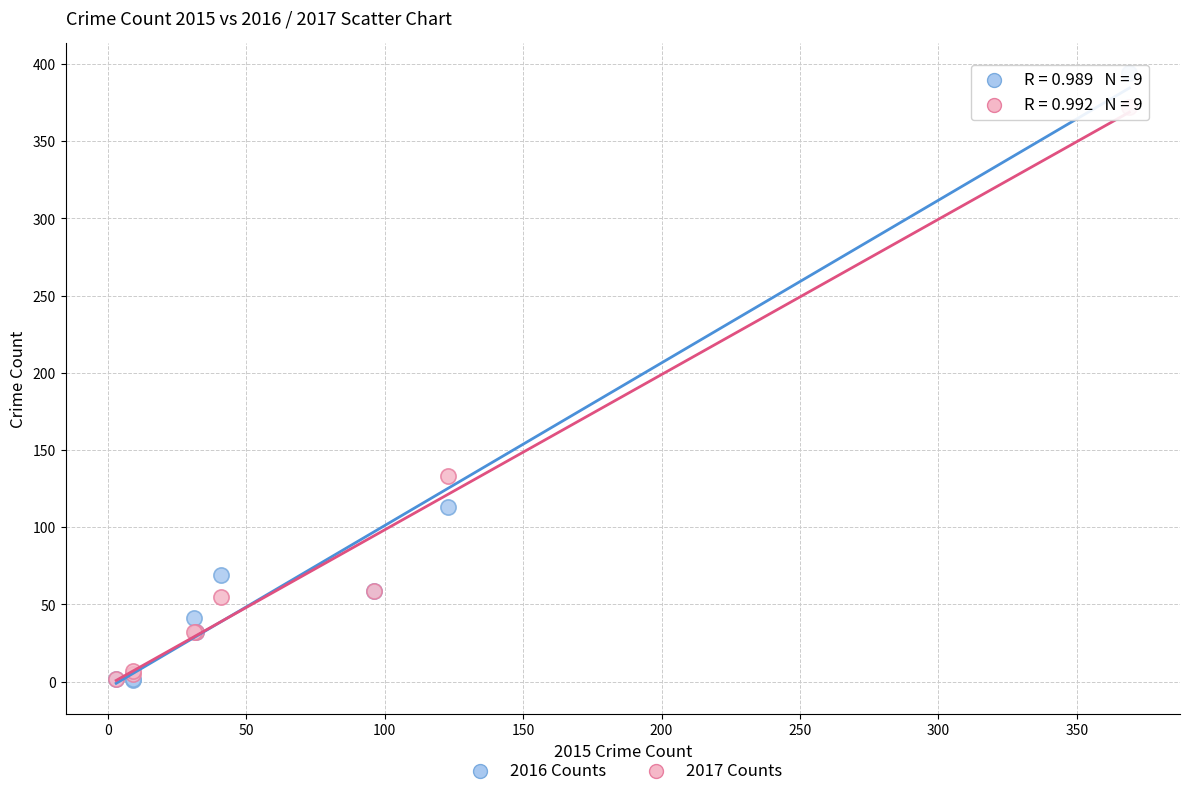

In the 2016 Counts series, what Y value is closest to 197?

113